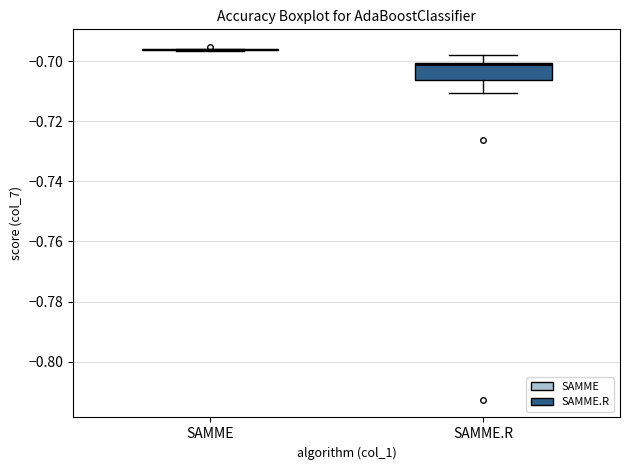

Reading left to right, read every box against the y-axis: the position of its median line, the range the box covers, and the ends of its whiskers. The values are not printed on the chart, so give them approximately, as read against the axis.

SAMME: box collapsed to a line at -0.696, whiskers -0.696 to -0.696
SAMME.R: median -0.702, box -0.706 to -0.700, whiskers -0.710 to -0.698